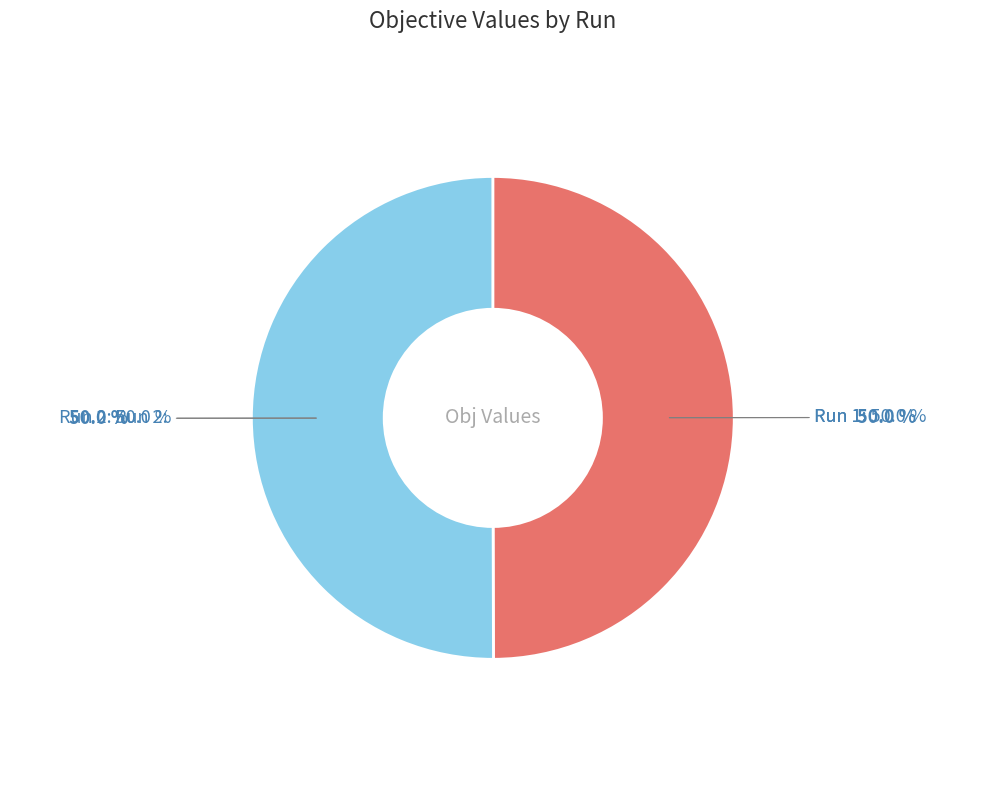

The Run 2 slice represents 50% of the pie. True or false?

True